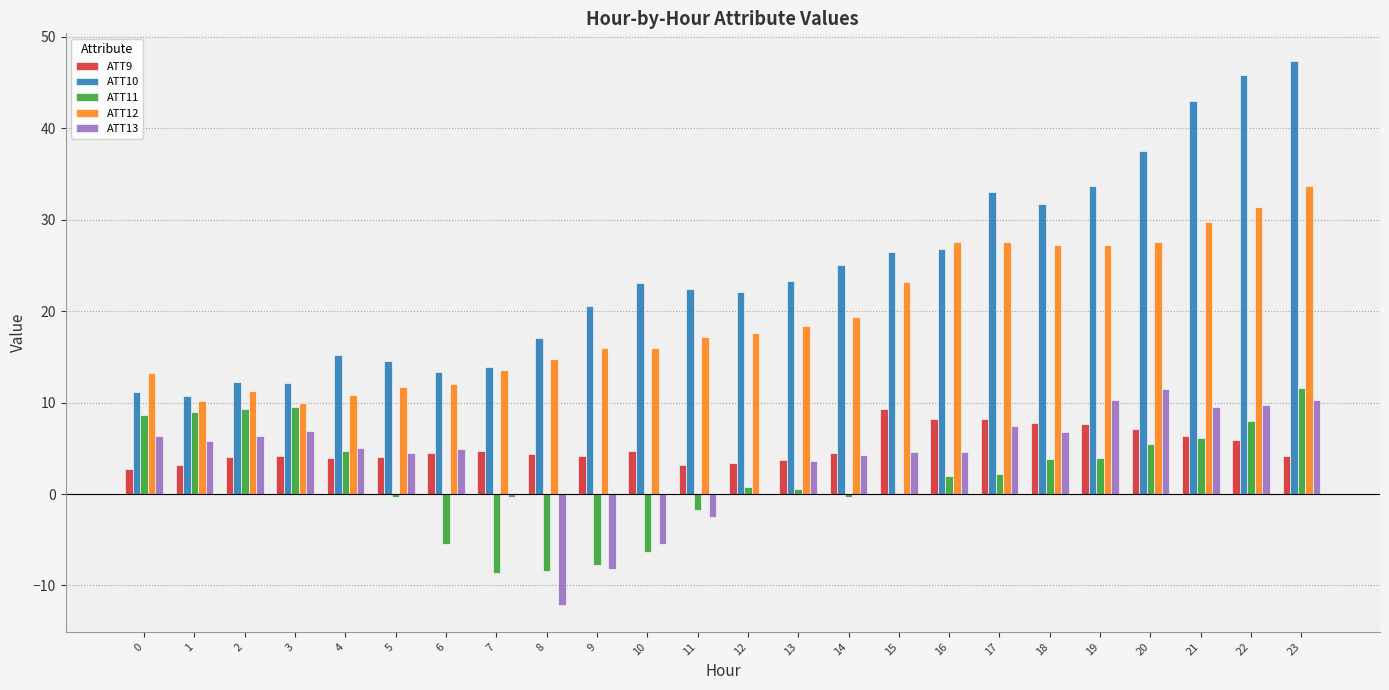

What is the maximum value shown in the chart?

47.4